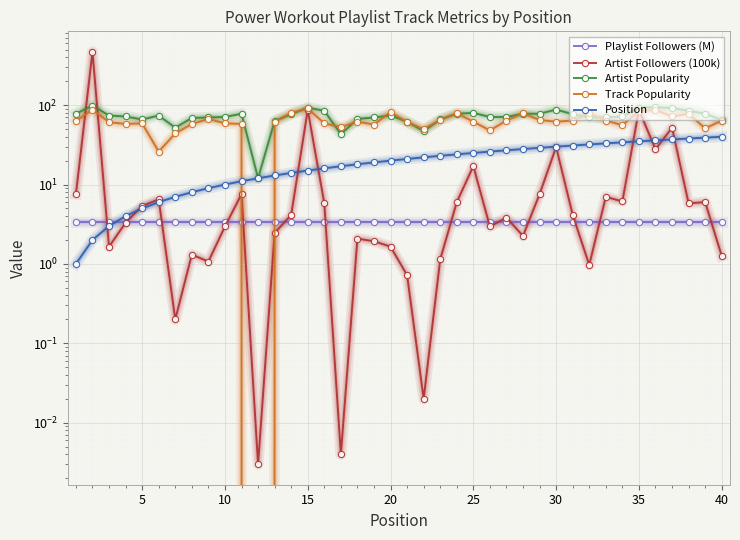

Which series has the largest total across all categories?

Artist Popularity